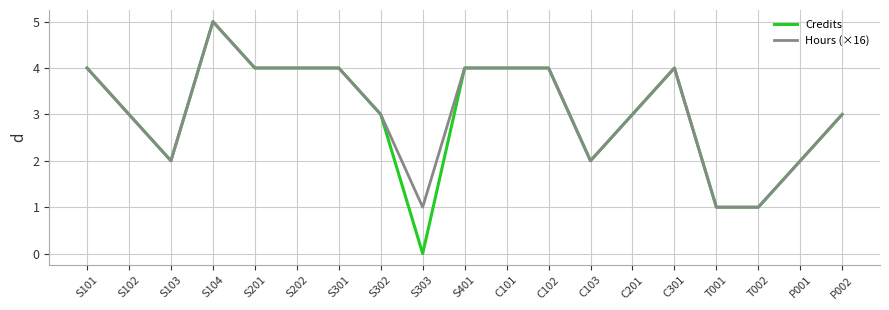

What is the highest value of the Credits series?

5